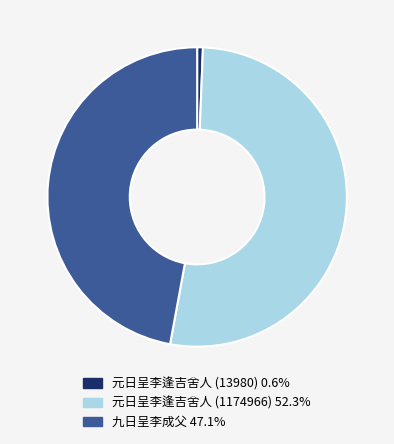

The 元日呈李逢吉舍人 (1174966) slice represents 38% of the pie. True or false?

False